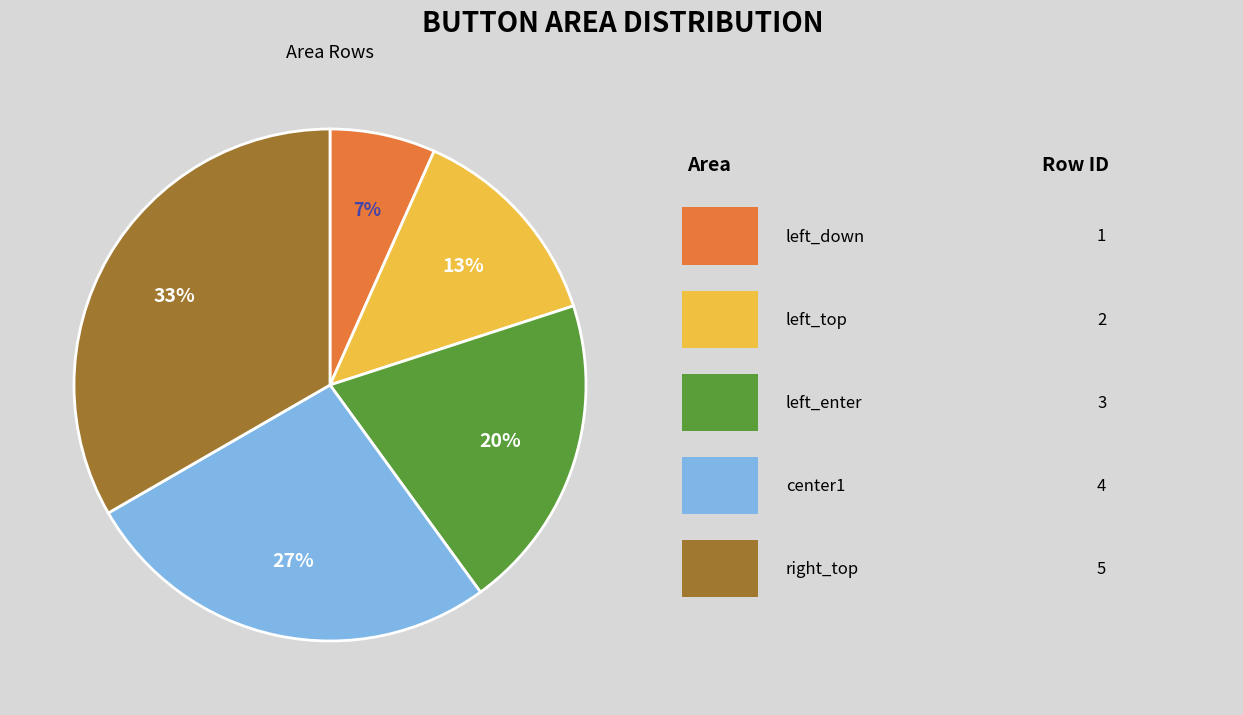

How many slices are in this pie chart?

5